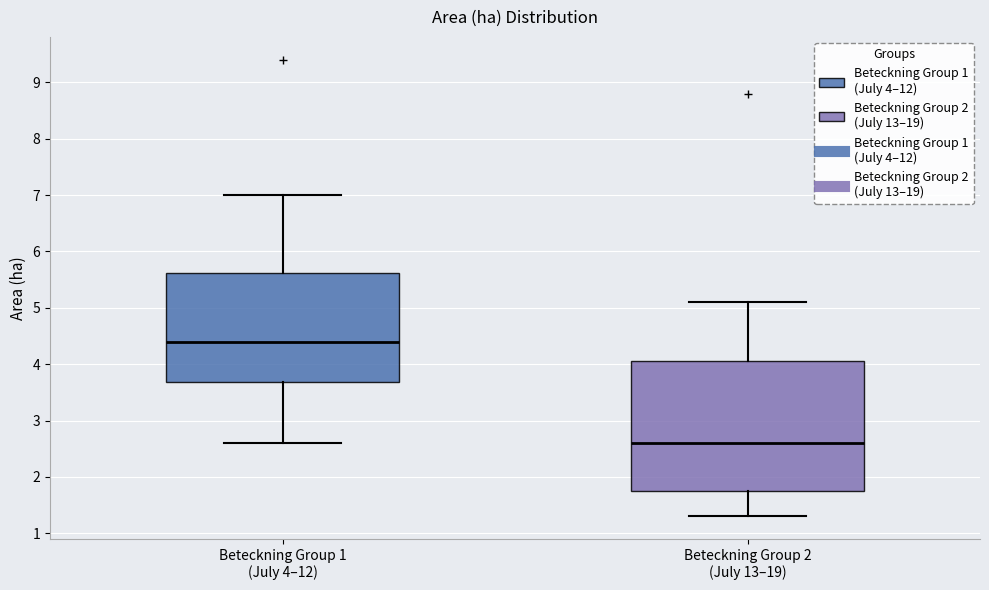

Reading left to right, read every box against the y-axis: the position of its median line, the range the box covers, and the ends of its whiskers. The values are not printed on the chart, so give them approximately, as read against the axis.

Beteckning Group 1 (July 4–12): median 4.4, box 3.7 to 5.6, whiskers 2.6 to 7.0
Beteckning Group 2 (July 13–19): median 2.6, box 1.8 to 4.1, whiskers 1.3 to 5.1